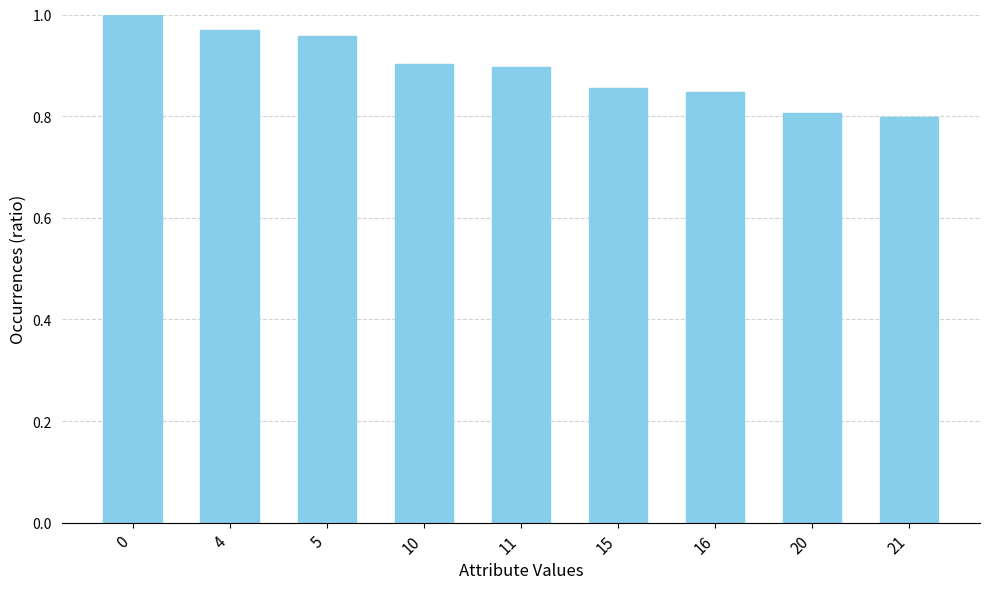

Are the bars horizontal?

No